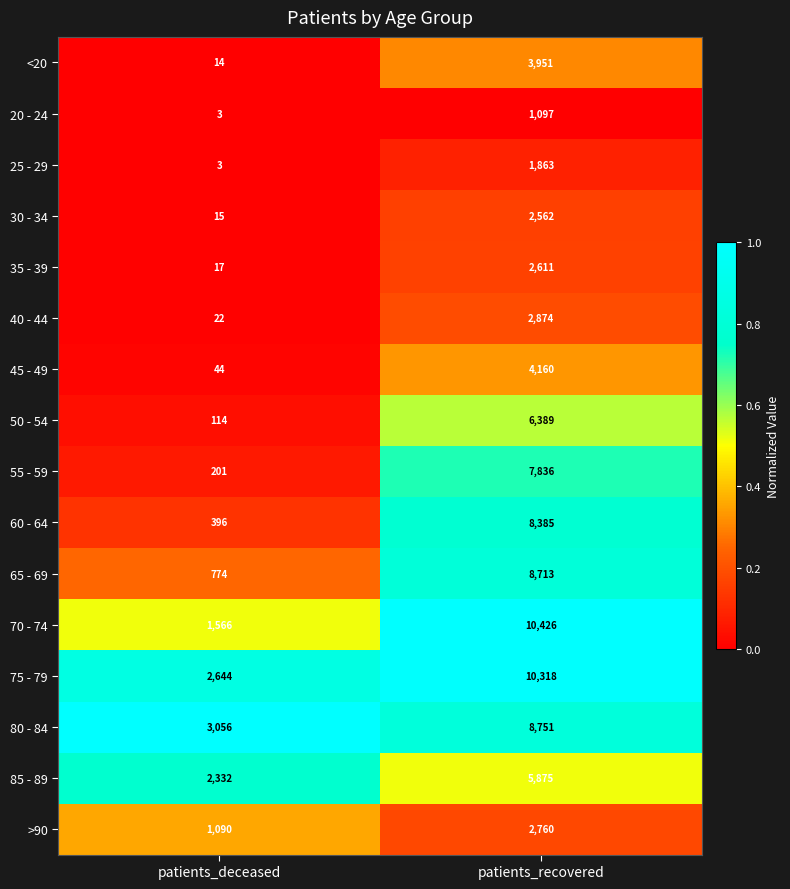

What is the greatest value displayed?

10426